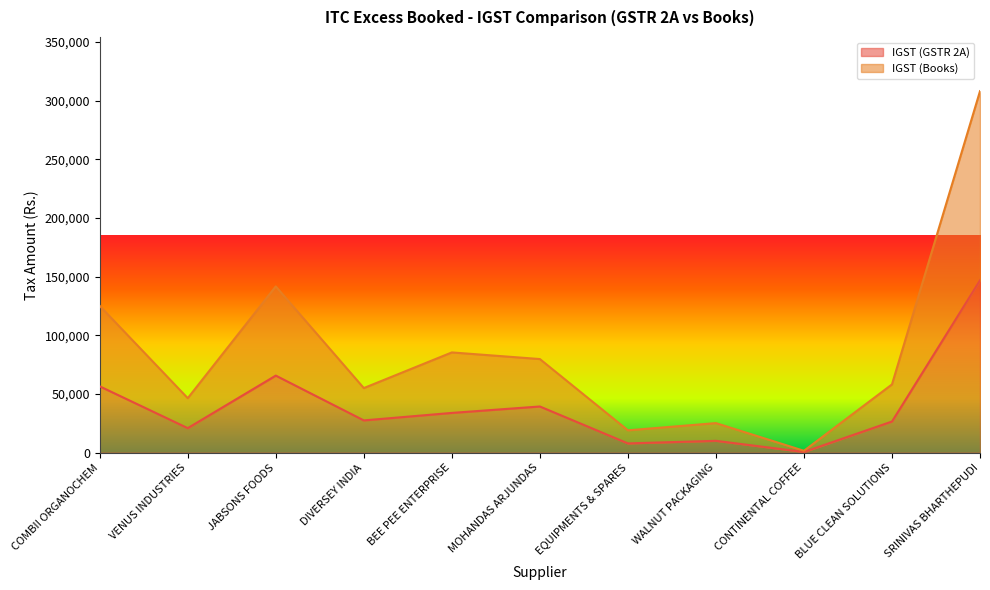

Does the chart display data point markers on the line(s)?

No